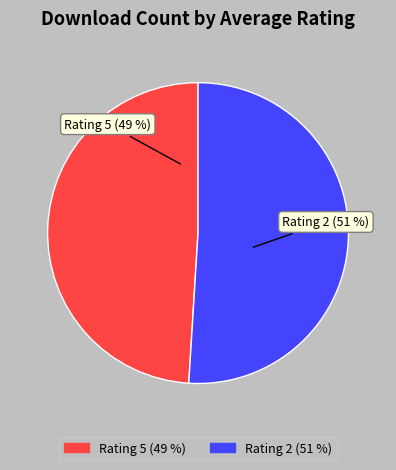

What percentage is the Rating 5 slice, to the nearest percent?

49%